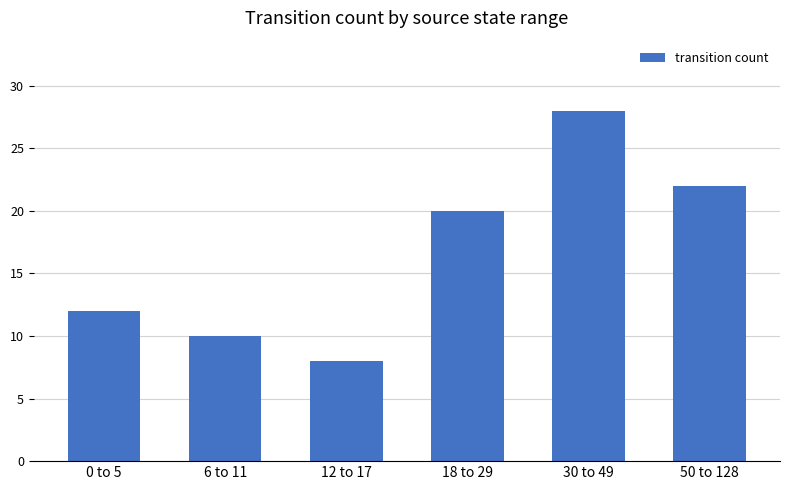

Which has a higher value, 18 to 29 or 50 to 128?

50 to 128